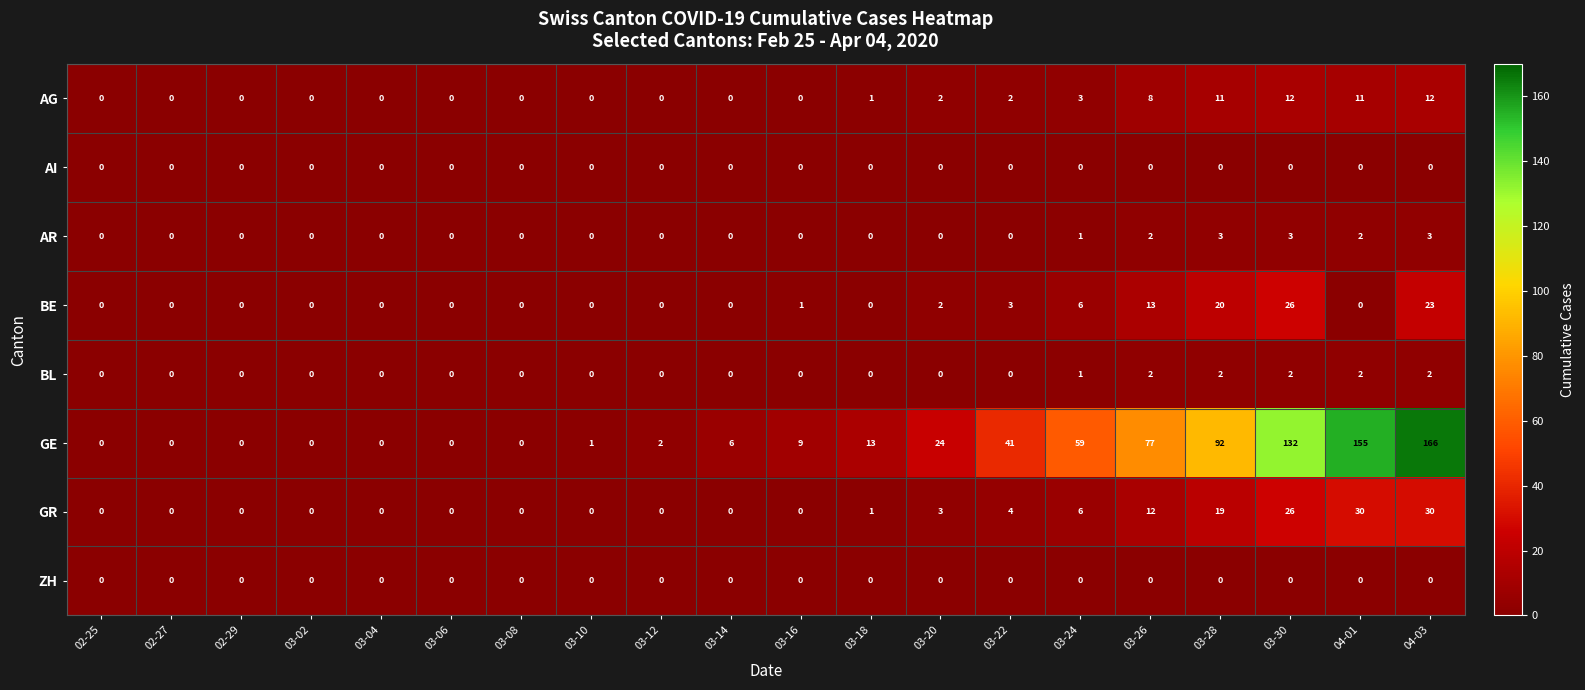

At which label does BE reach its peak?

03-30